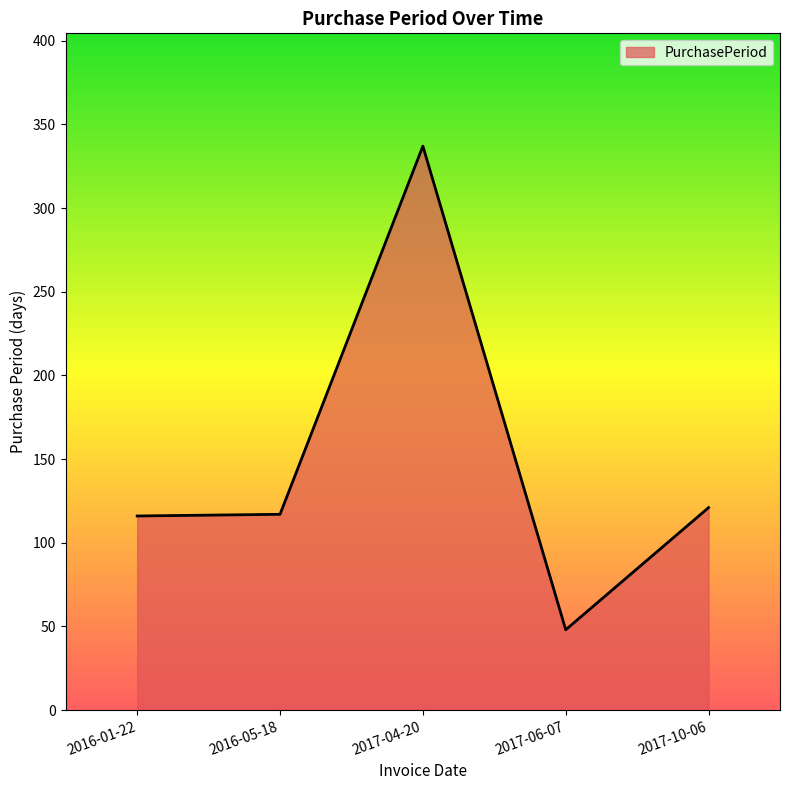

True or false: the data shows 48 at 2017-06-07.

True